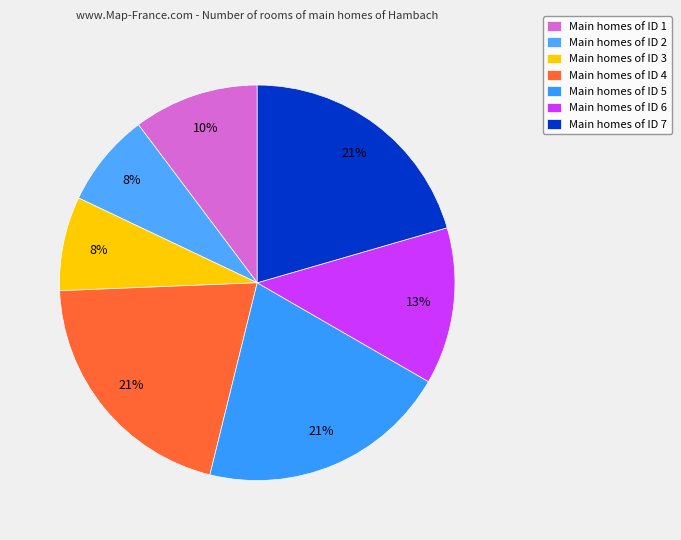

How many slices are in this pie chart?

7